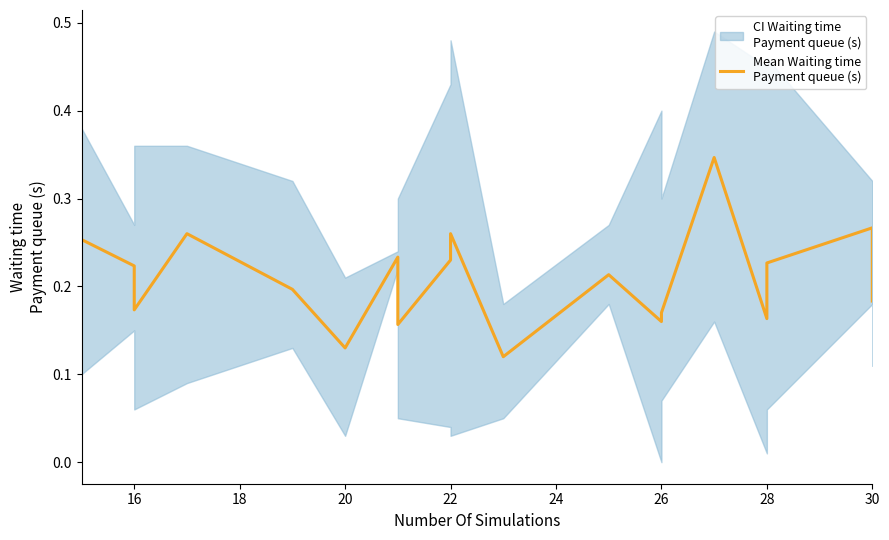

Which has a higher value, 24 or 18?

18